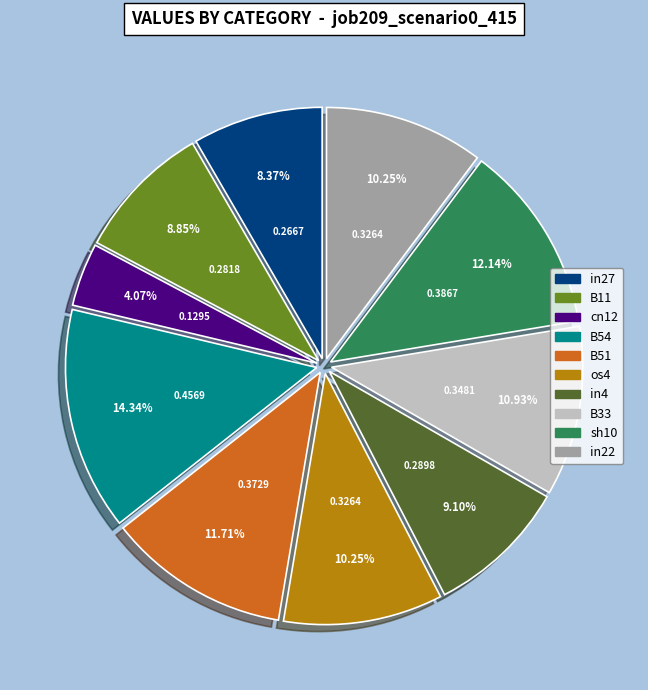

How many segments does this pie chart have?

10